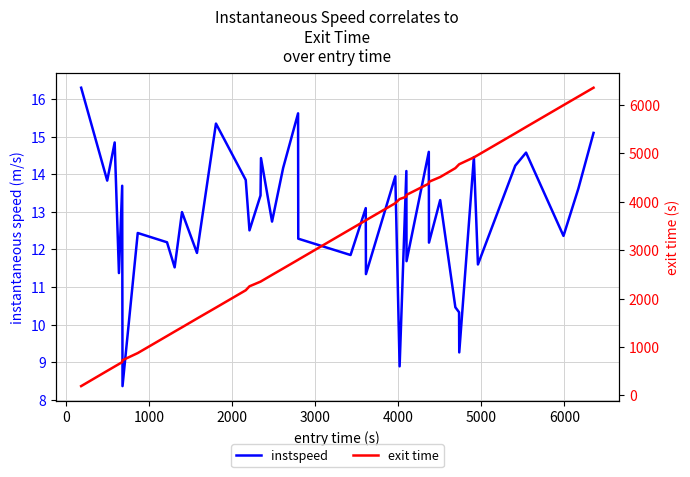

True or false: instspeed and exit time intersect in this chart.

False